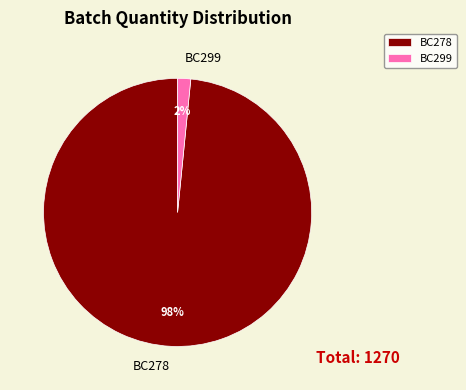

Do BC299 and BC278 together represent more than half of the pie?

Yes